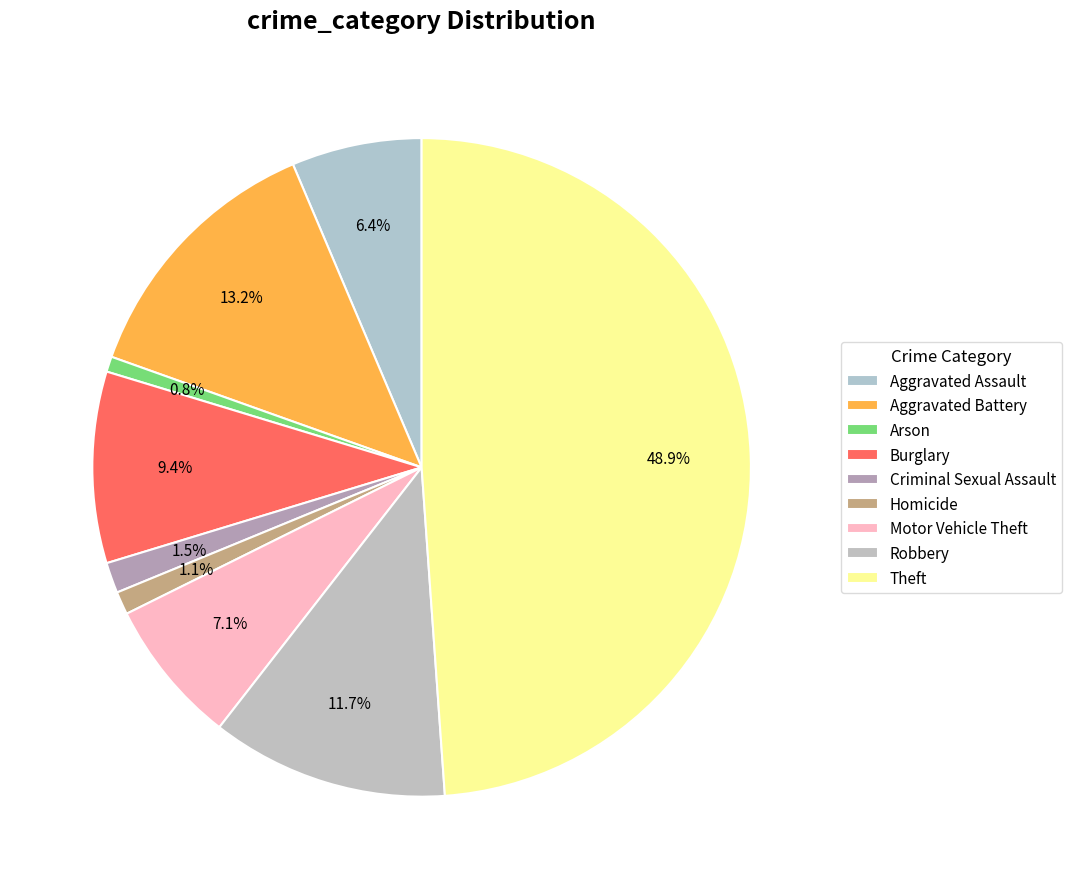

Is it true that Burglary is 9% of the pie?

True